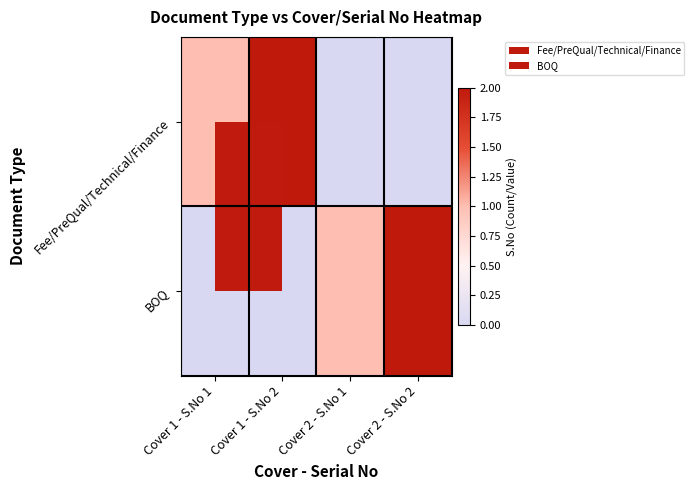

Count the number of data series in this chart.

2